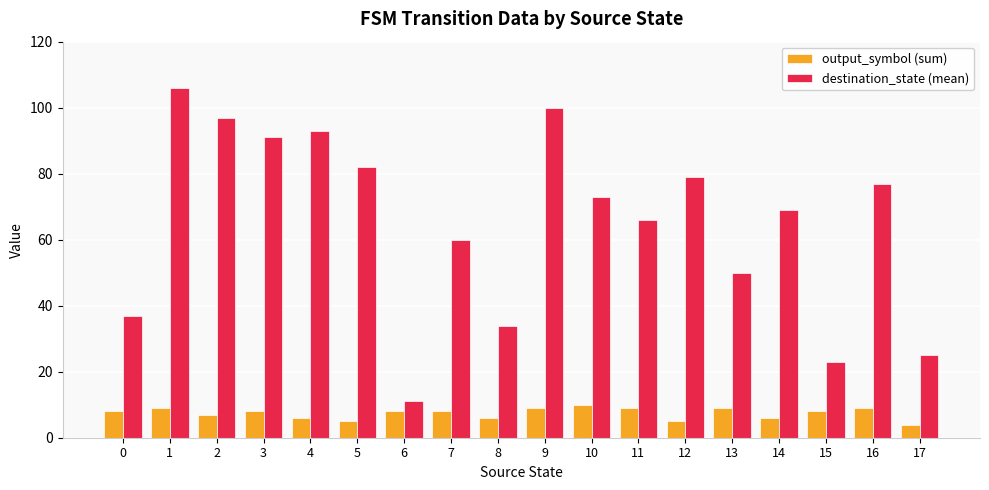

Which series has the largest range (max minus min)?

destination_state (mean)